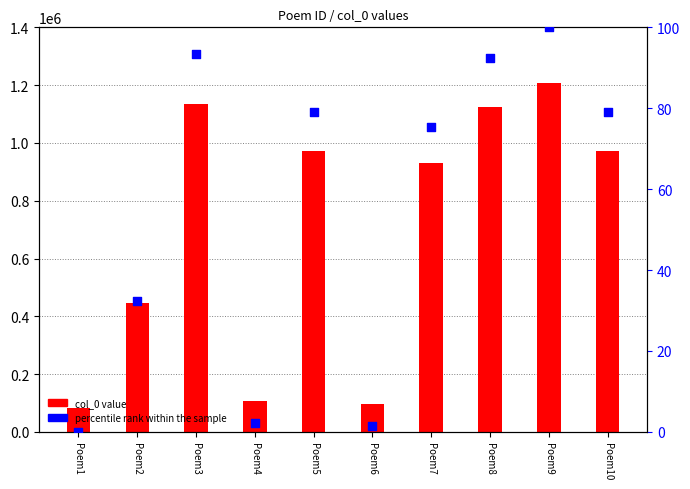

What is the total value across all series at Poem4?

106209.1